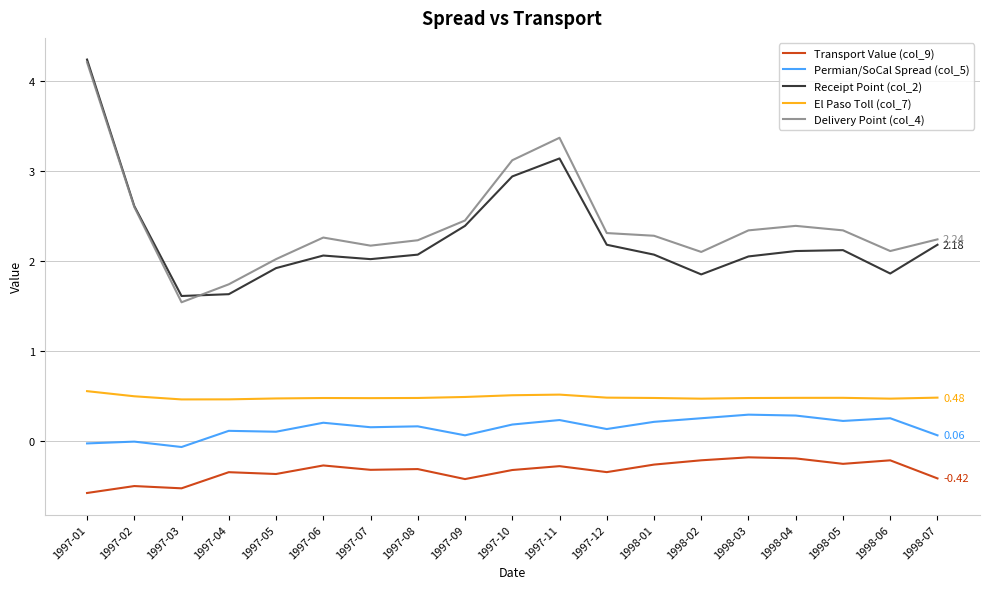

True or false: Transport Value (col_9) and Receipt Point (col_2) intersect in this chart.

False